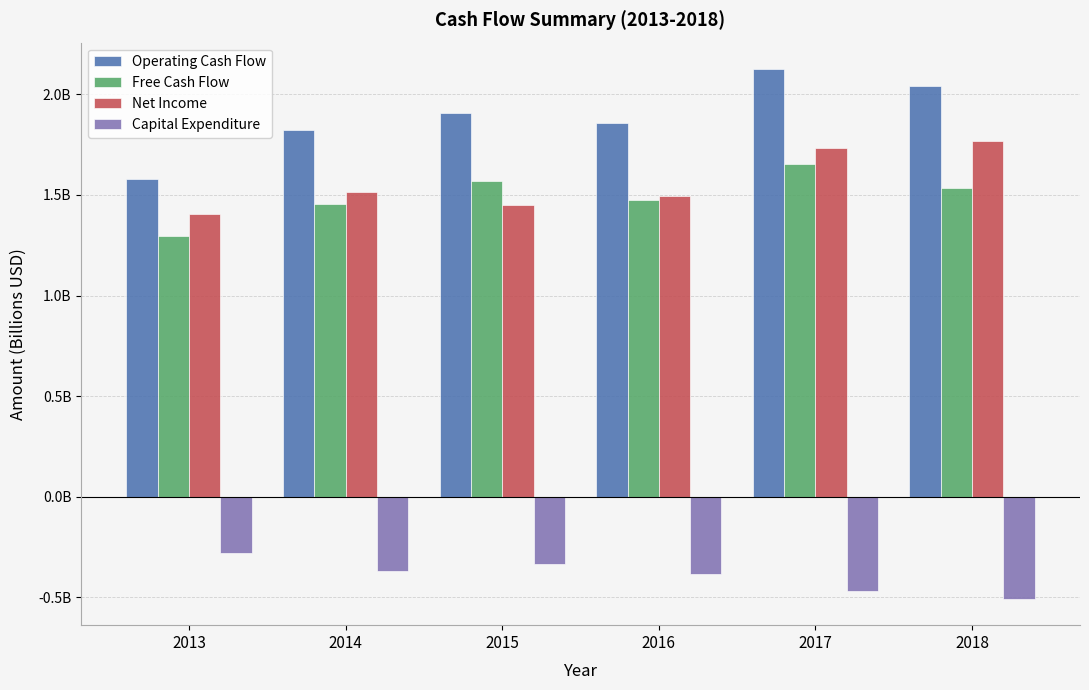

What is the difference between the maximum and minimum values in the Free Cash Flow series?

0.4